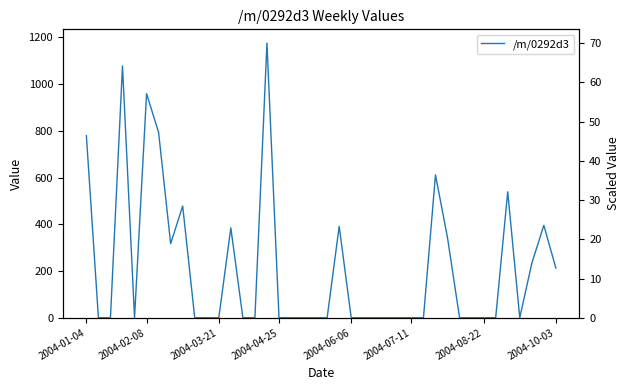

How many points are lower than both their immediate neighbors (excluding endpoints)?

3